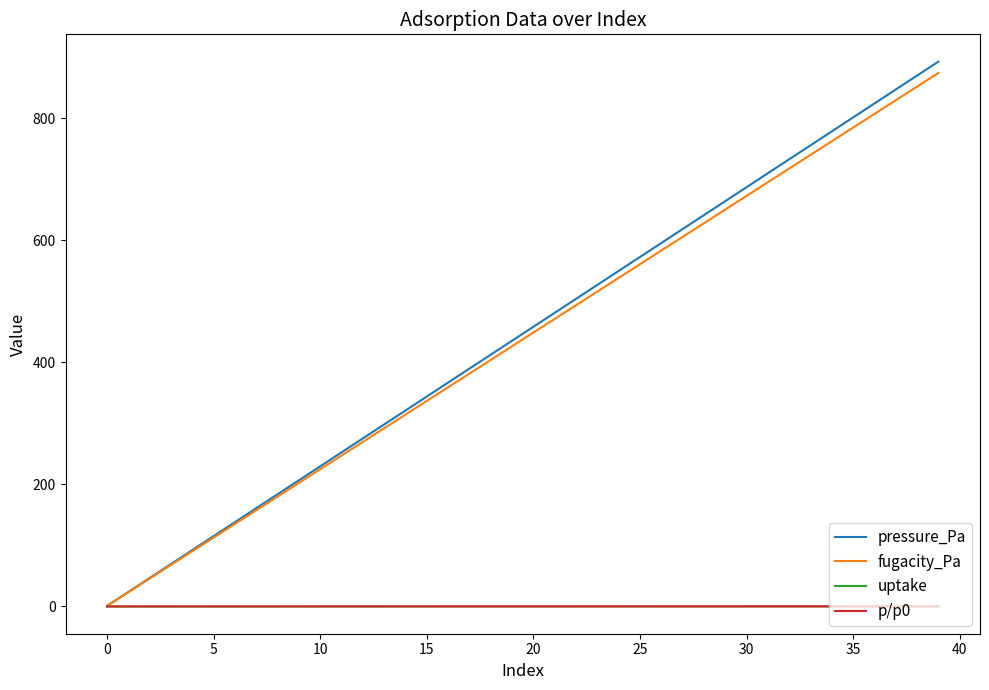

Which series has the widest spread of values?

pressure_Pa